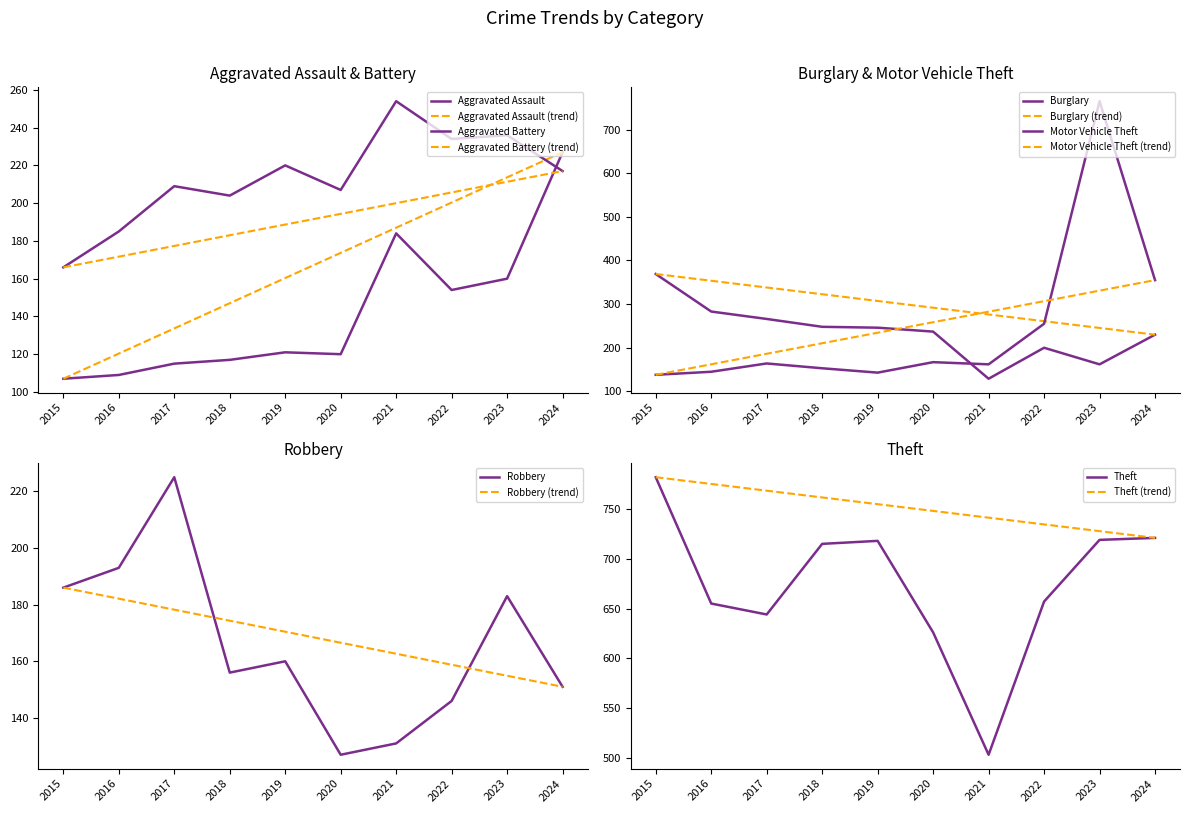

Rank the series by their maximum value, from highest to lowest.

Theft, Motor Vehicle Theft, Burglary, Aggravated Battery, Aggravated Assault, Robbery